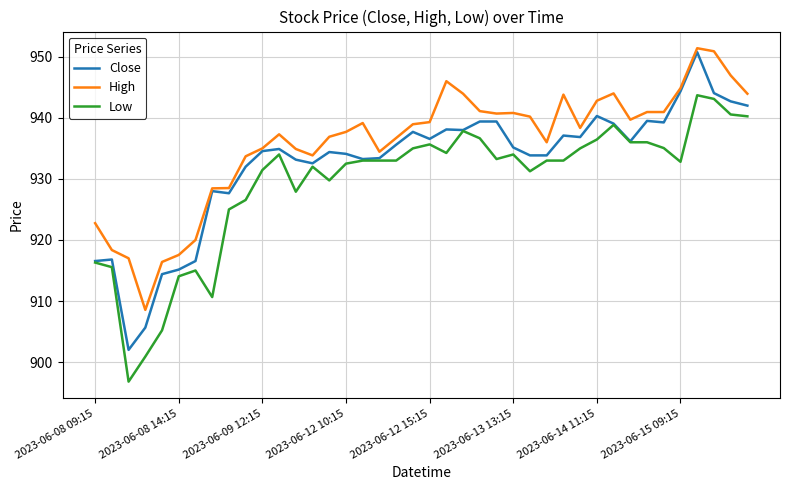

True or false: High and Low cross at least once.

False